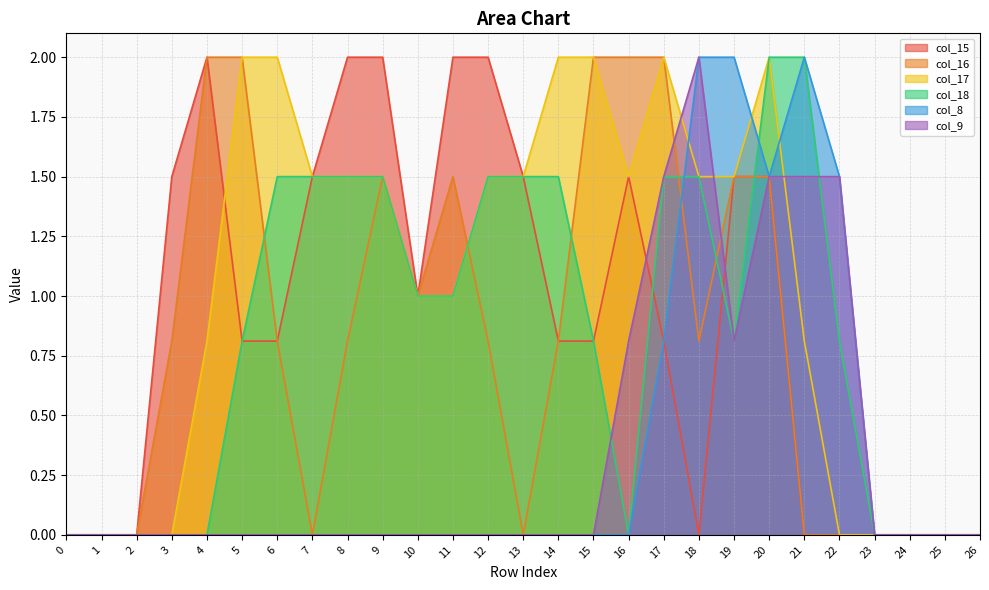

Reading left to right, transcribe all the data shown in this chart.

col_15: 0.0	0.0	0.0	1.5	2.0	0.8	0.8	1.5	2.0	2.0	1.0	2.0	2.0	1.5	0.8	0.8	1.5	0.8	0.0	1.5	1.5	0.0	0.0	0.0	0.0	0.0	0.0
col_16: 0.0	0.0	0.0	0.8	2.0	2.0	0.8	0.0	0.8	1.5	1.0	1.5	0.8	0.0	0.8	2.0	2.0	2.0	0.8	1.5	1.5	0.0	0.0	0.0	0.0	0.0	0.0
col_17: 0.0	0.0	0.0	0.0	0.8	2.0	2.0	1.5	1.5	1.5	1.0	1.0	1.5	1.5	2.0	2.0	1.5	2.0	1.5	1.5	2.0	0.8	0.0	0.0	0.0	0.0	0.0
col_18: 0.0	0.0	0.0	0.0	0.0	0.8	1.5	1.5	1.5	1.5	1.0	1.0	1.5	1.5	1.5	0.8	0.0	1.5	1.5	0.8	2.0	2.0	0.8	0.0	0.0	0.0	0.0
col_8: 0.0	0.0	0.0	0.0	0.0	0.0	0.0	0.0	0.0	0.0	0.0	0.0	0.0	0.0	0.0	0.0	0.0	0.8	2.0	2.0	1.5	2.0	1.5	0.0	0.0	0.0	0.0
col_9: 0.0	0.0	0.0	0.0	0.0	0.0	0.0	0.0	0.0	0.0	0.0	0.0	0.0	0.0	0.0	0.0	0.8	1.5	2.0	0.8	1.5	1.5	1.5	0.0	0.0	0.0	0.0